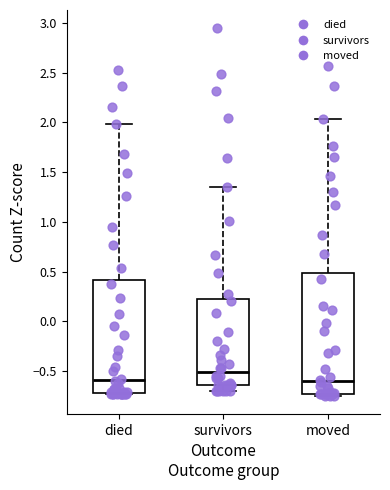

Where is the lower edge of the box for died on the y-axis? The values are not printed on the chart, so give them approximately, as read against the axis.

-0.70